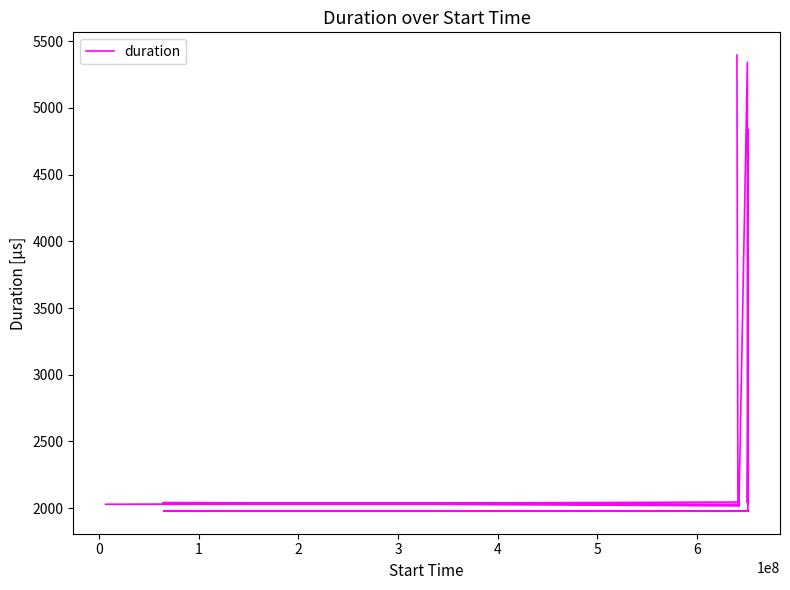

What is the difference between the maximum and second lowest values?

3416.7